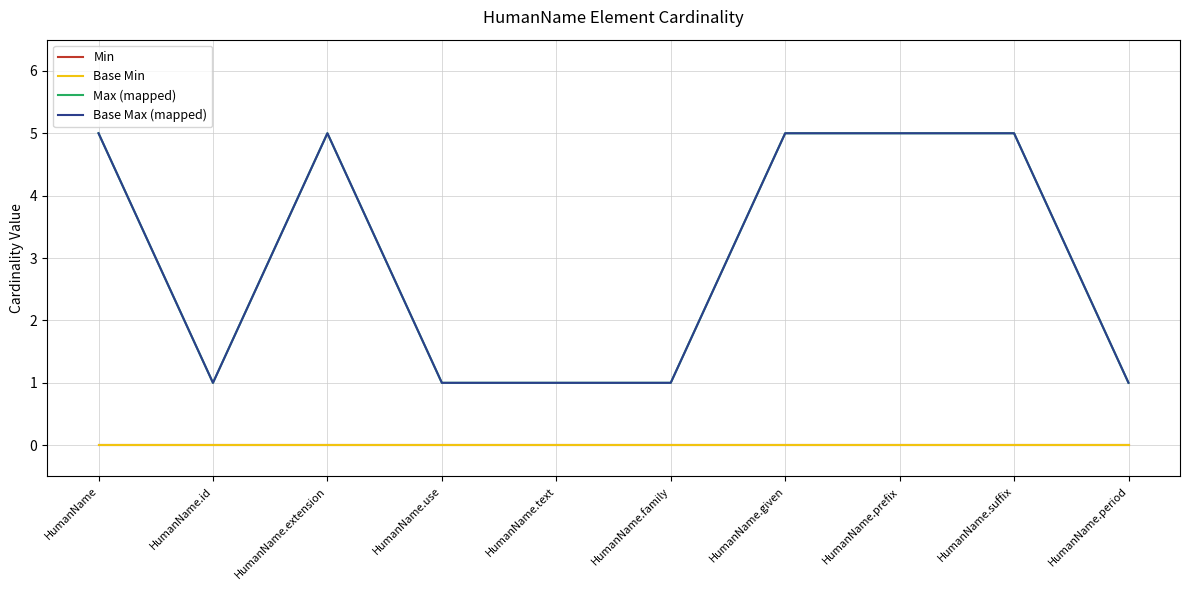

Is the value of Max (mapped) at HumanName.family greater than the value of Min at HumanName.period?

Yes